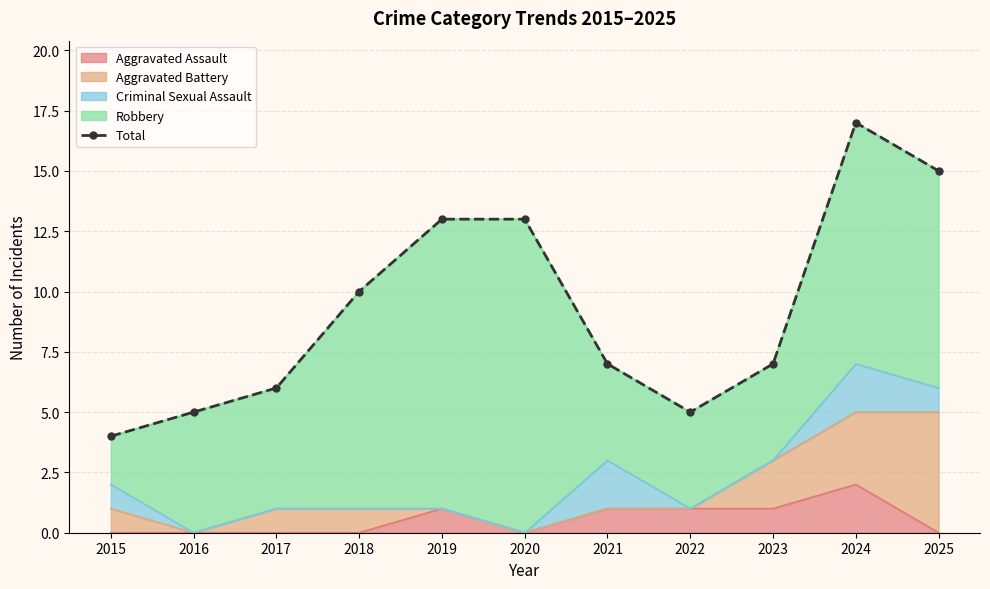

What is the sum of all values?

102